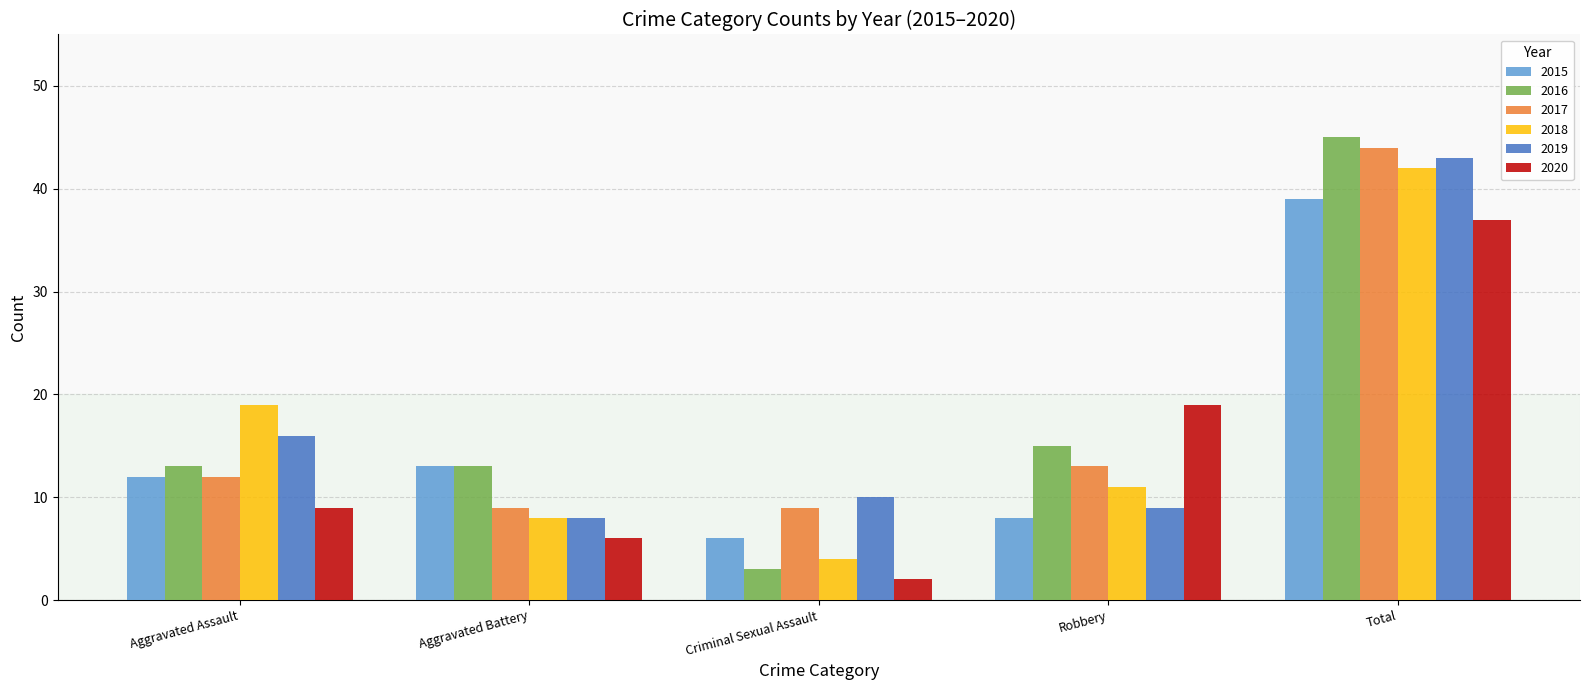

What is the difference between the 2016 values at Aggravated Assault and Robbery?

2